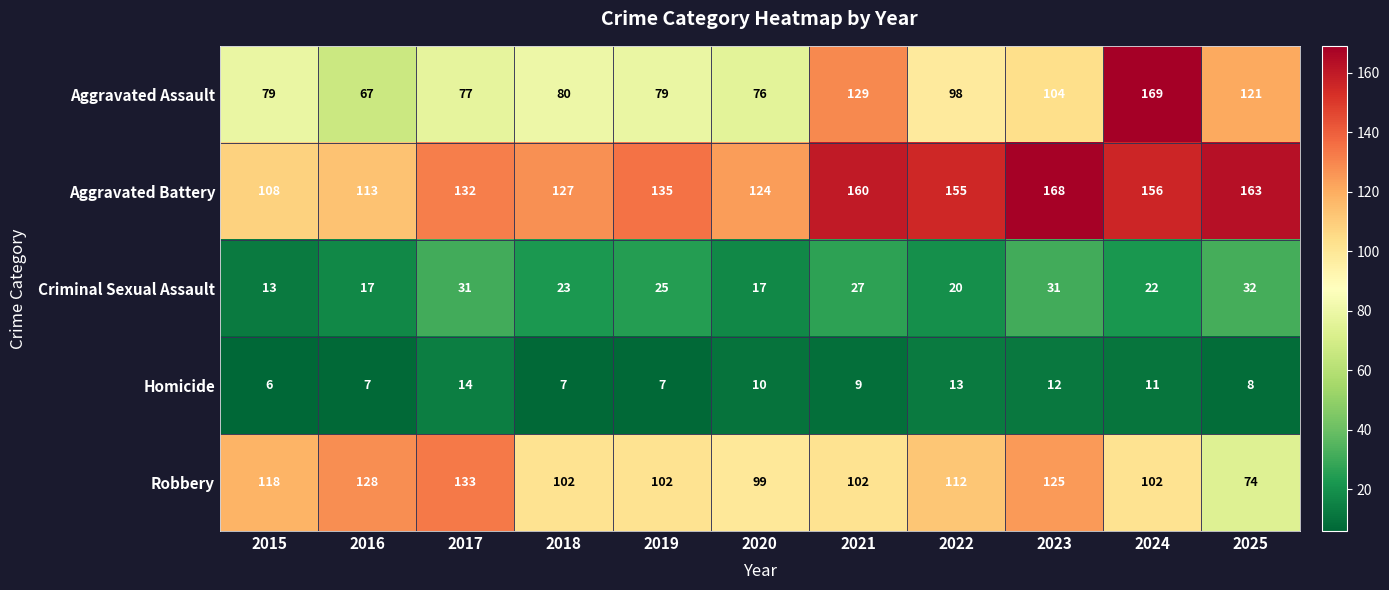

Is it true that Criminal Sexual Assault equals 14 at 2024?

False